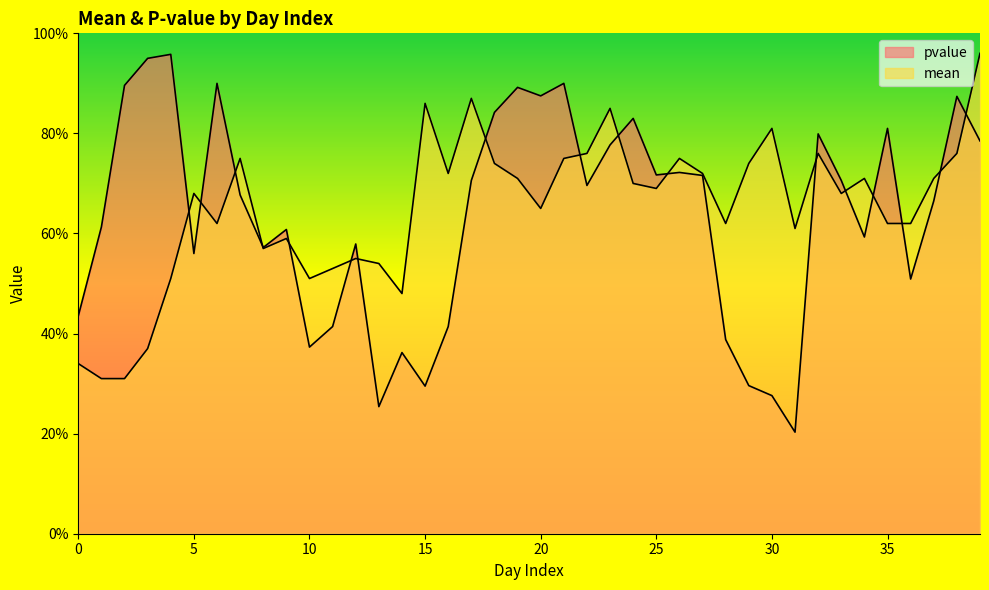

What is the difference between the highest and lowest values at 38?

0.1